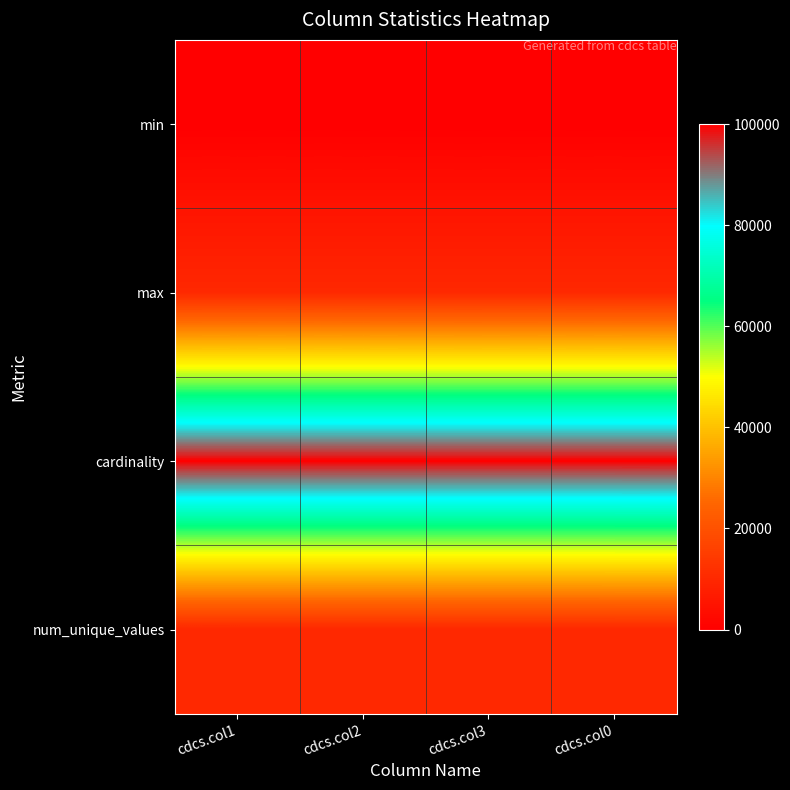

Between cdcs.col1 and cdcs.col2, which is larger?

cdcs.col1